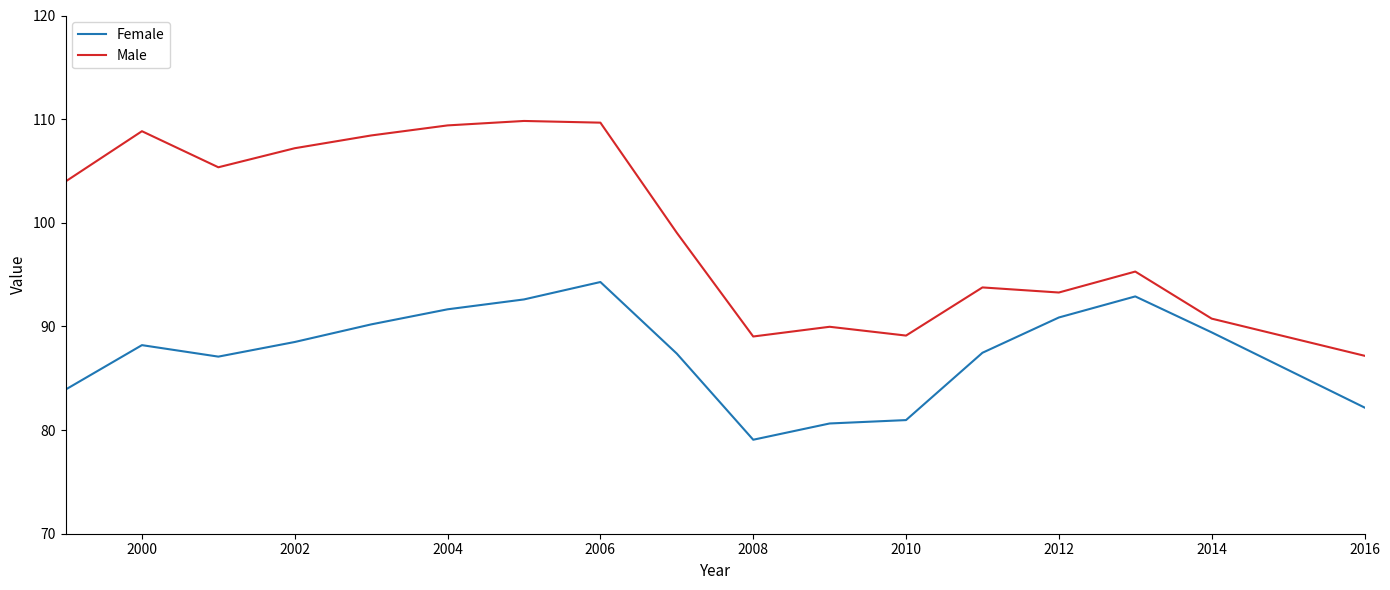

Which series has the largest total across all categories?

Male